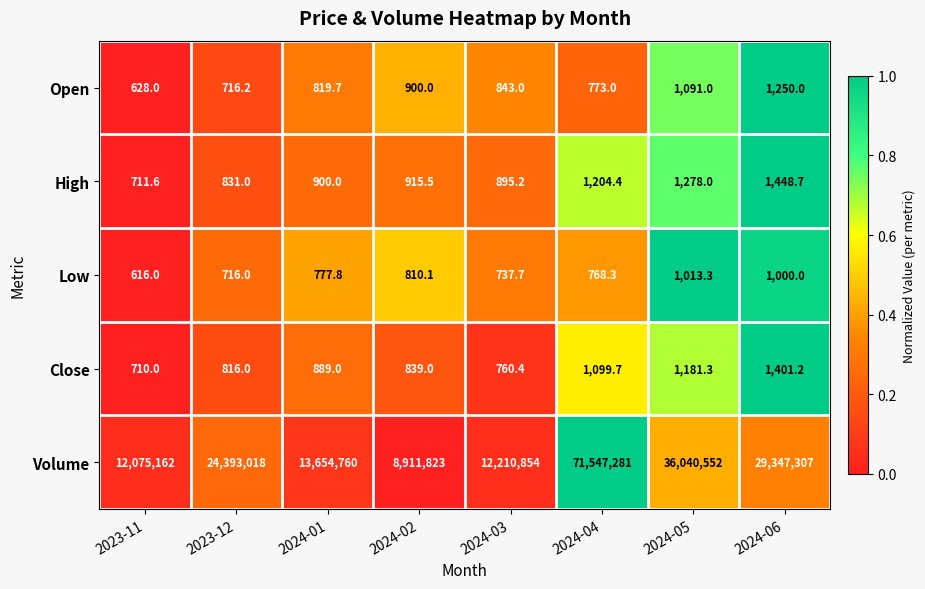

Which series has the widest spread of values?

Volume